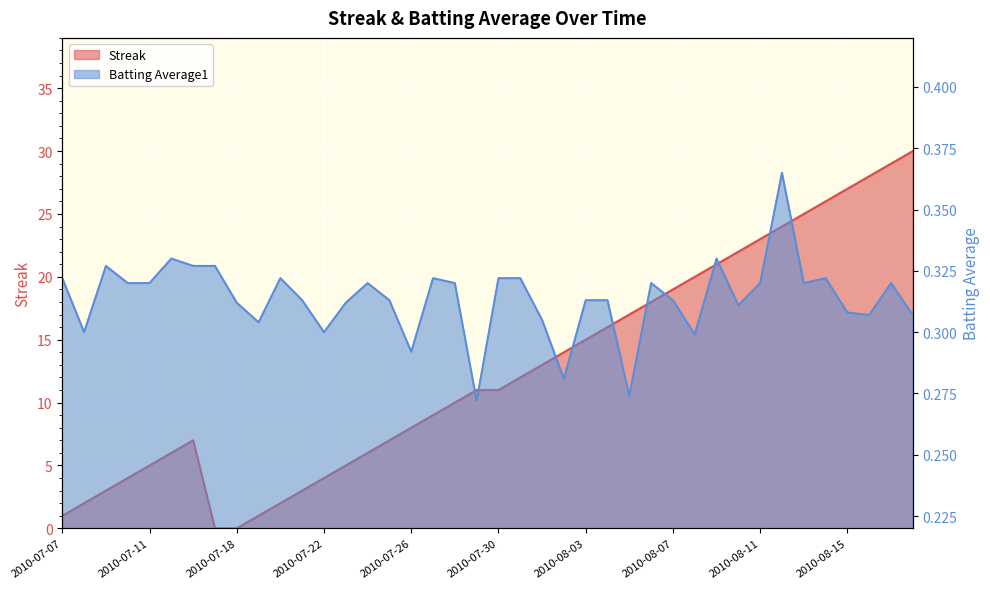

What is the total value across all series at 2010-08-04?

16.3